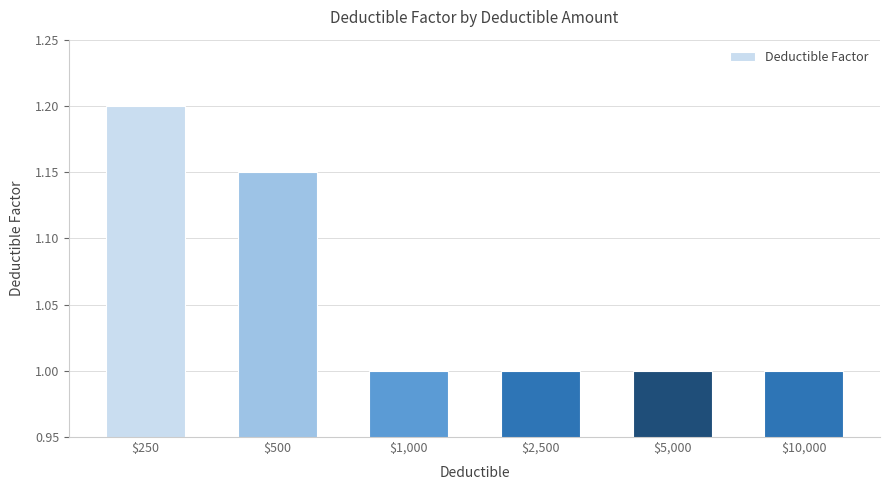

What is the greatest value displayed?

1.2